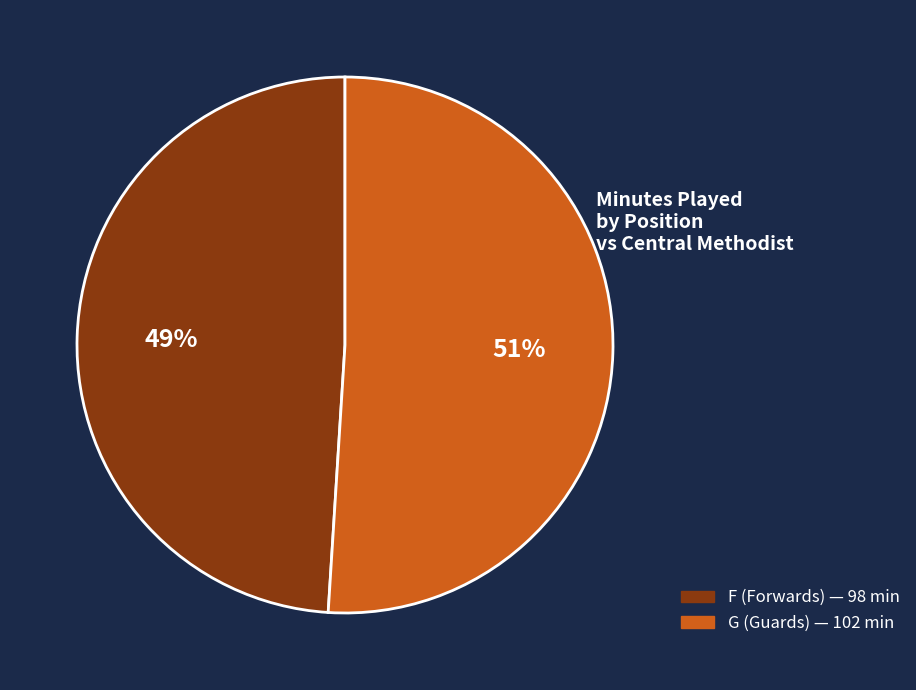

To the nearest percent, what is the average slice percentage?

50%